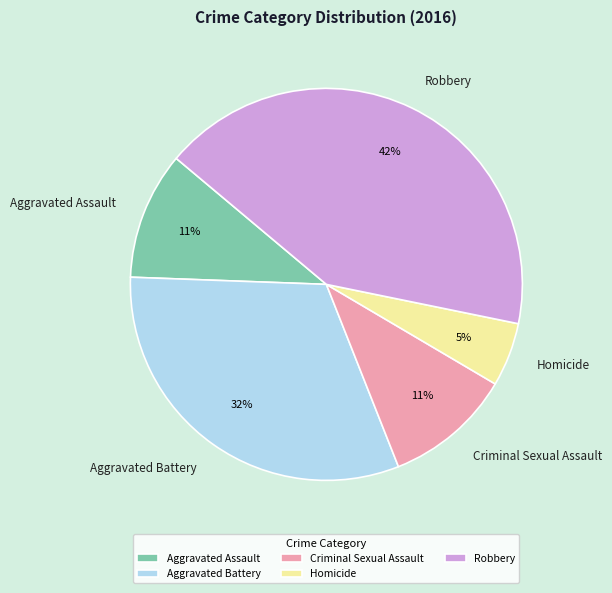

Which has a higher value, Homicide or Aggravated Battery?

Aggravated Battery